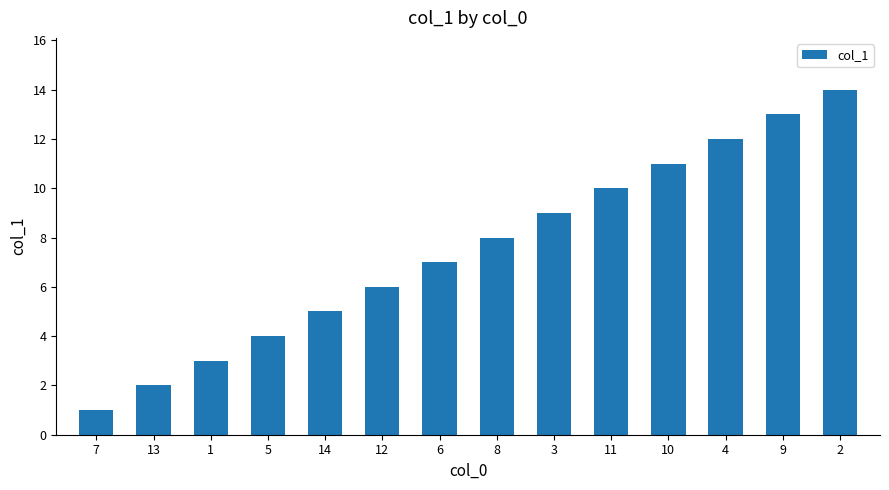

List the labels in order of value, smallest first.

7, 13, 1, 5, 14, 12, 6, 8, 3, 11, 10, 4, 9, 2